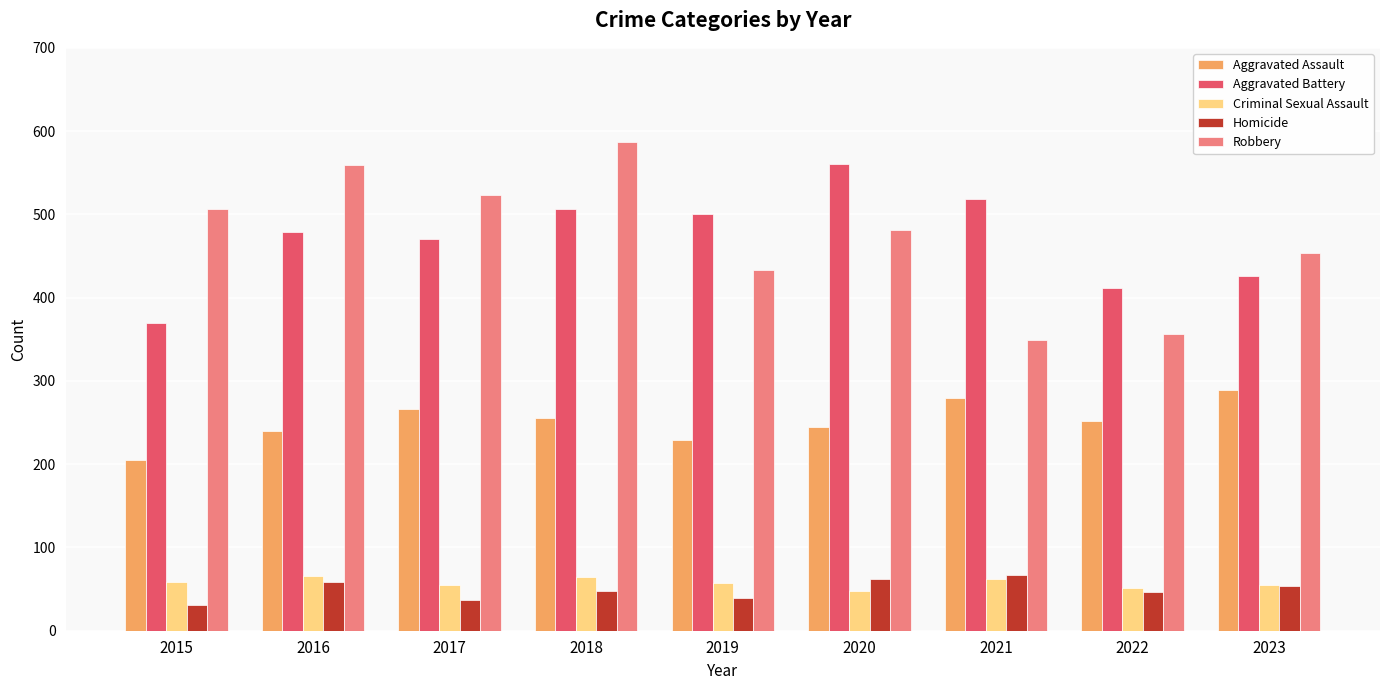

Is the value of Aggravated Battery at 2018 greater than the value of Criminal Sexual Assault at 2021?

Yes